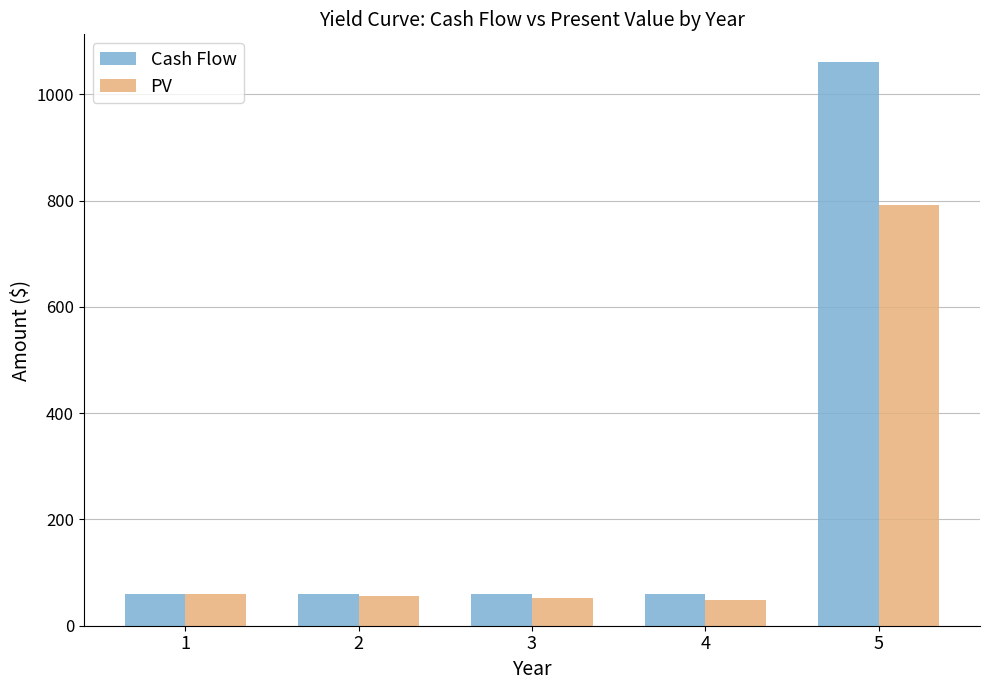

What is the sum of all Cash Flow values?

1300.0